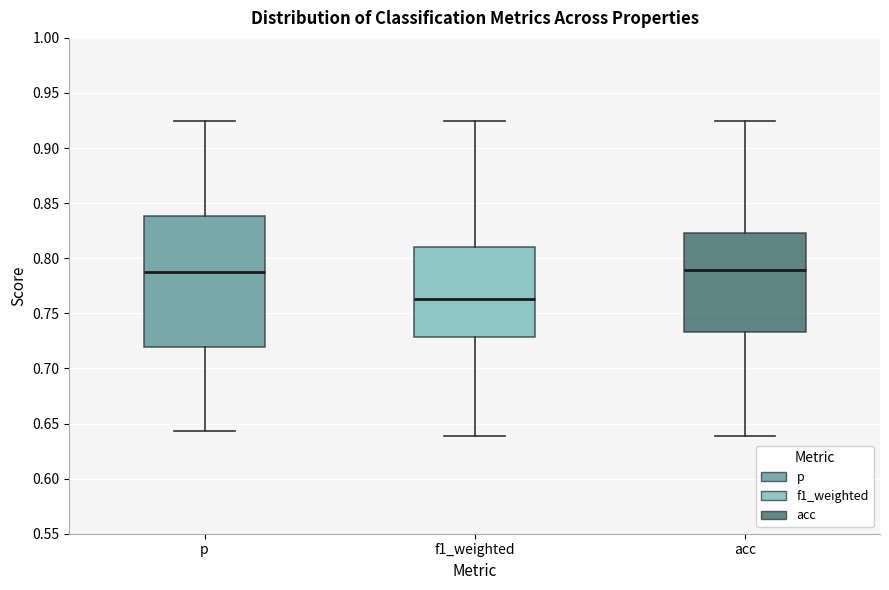

Which box has the lowest median line?

f1_weighted